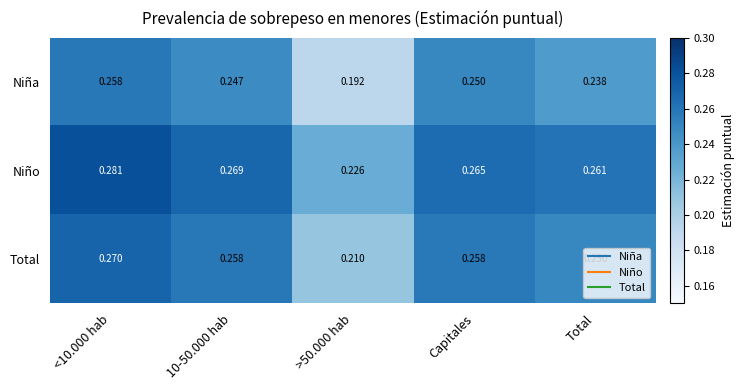

Which series changed the most between 10-50.000 hab and Capitales?

Niño